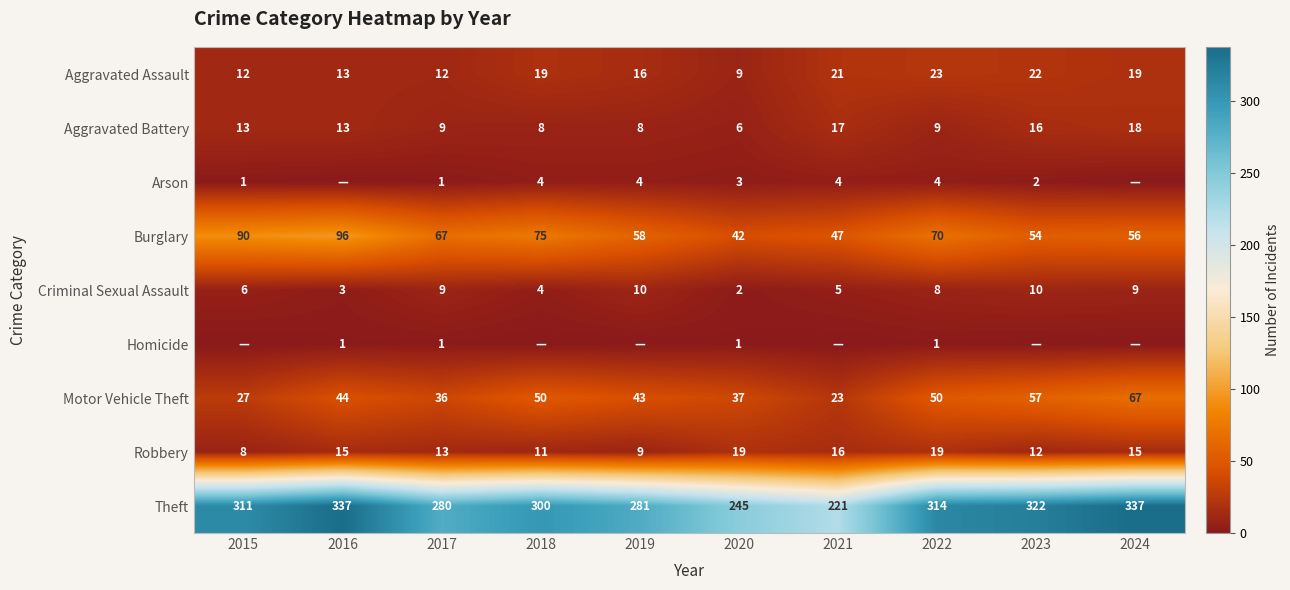

What is the maximum value for Motor Vehicle Theft?

67